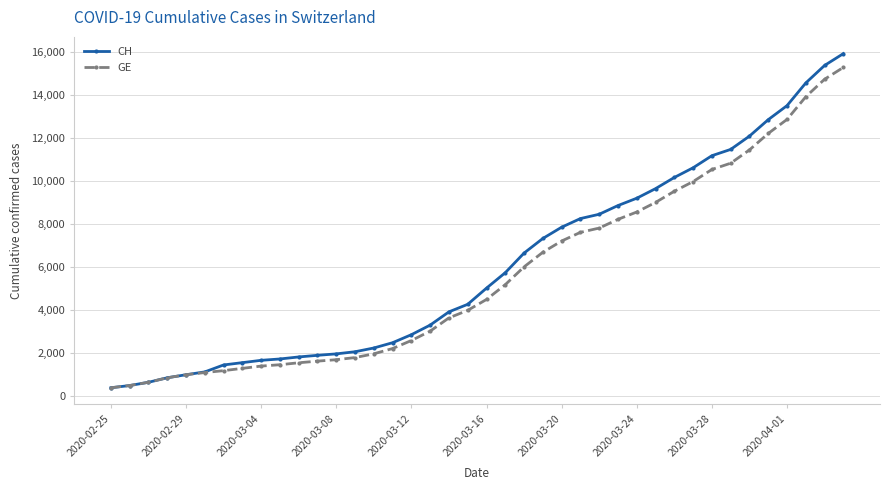

What is the minimum value for GE?

375